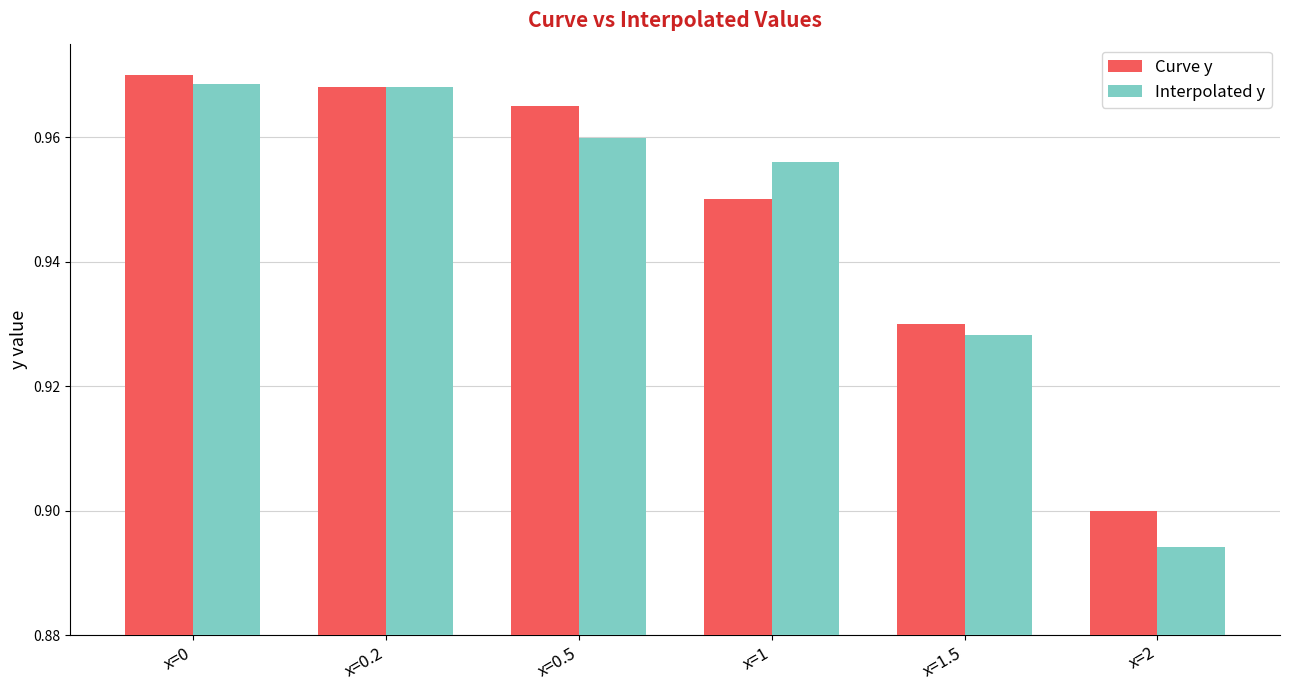

At x=2, list the series in order from smallest to largest.

Interpolated y, Curve y